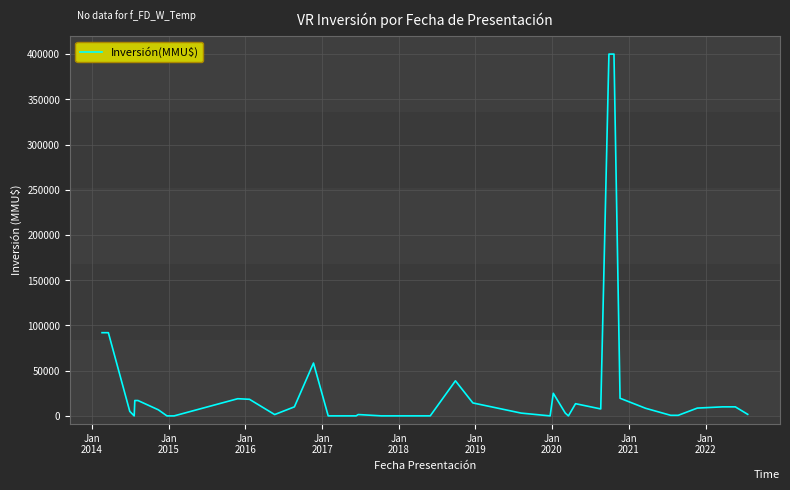

What is the difference between the maximum and minimum values?

400000